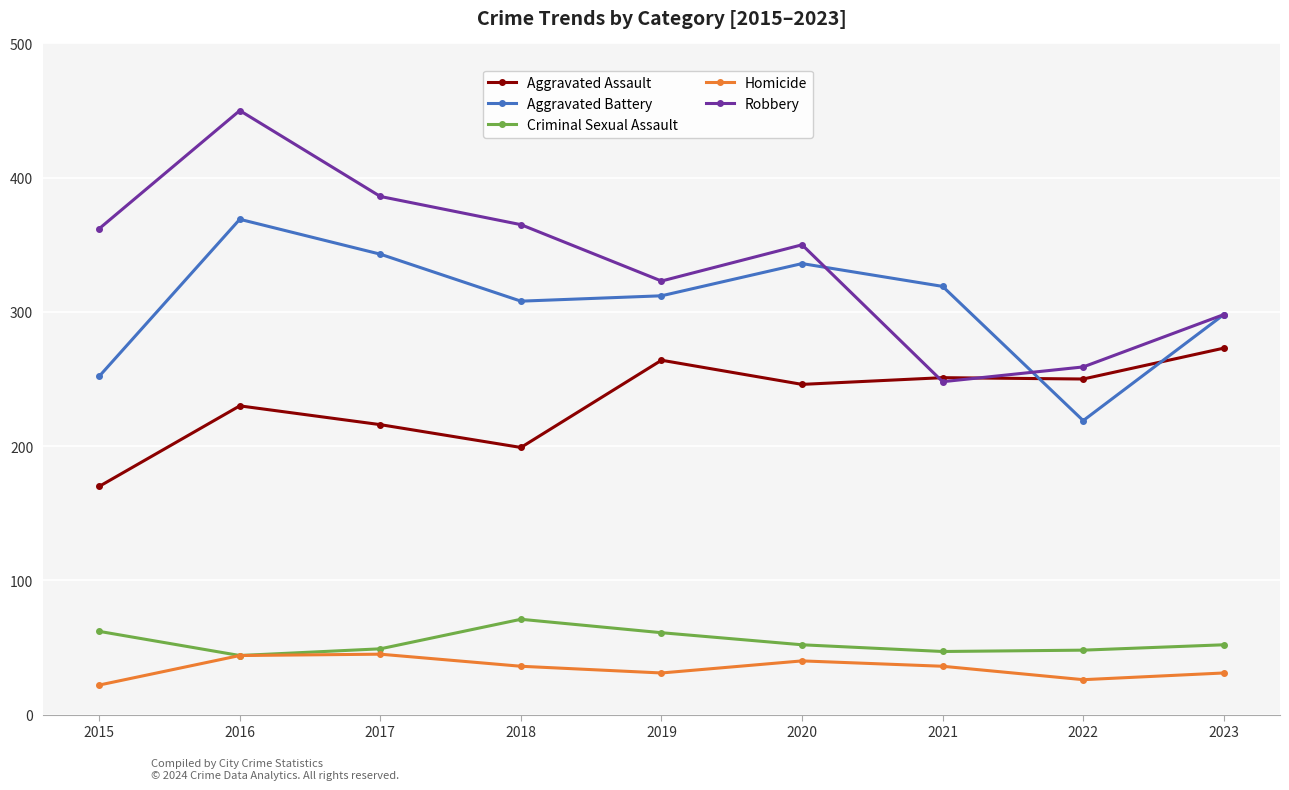

In Aggravated Battery, how many points are lower than both neighbors (excluding endpoints)?

2